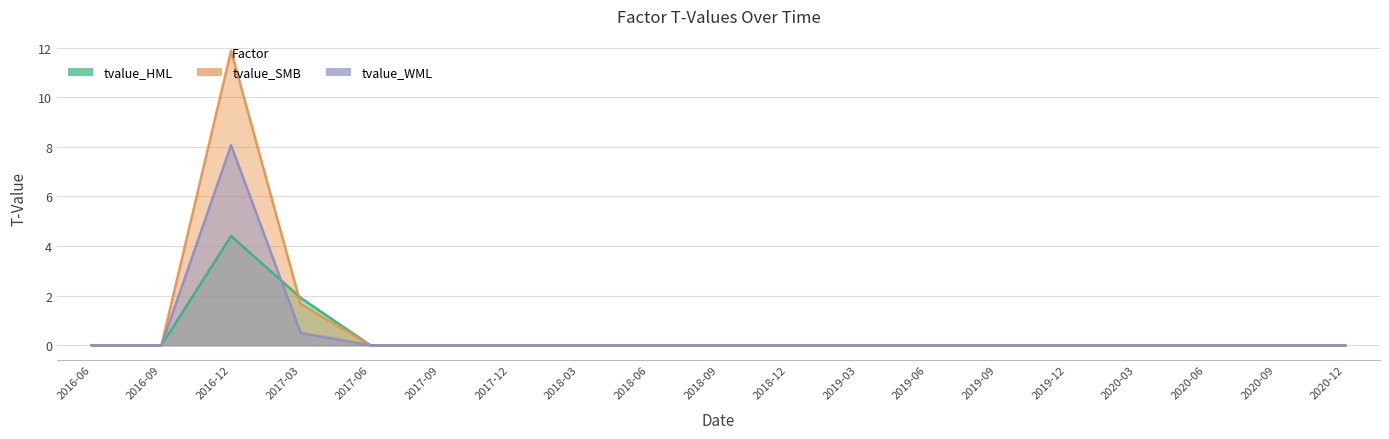

How many lines are shown in the chart?

3